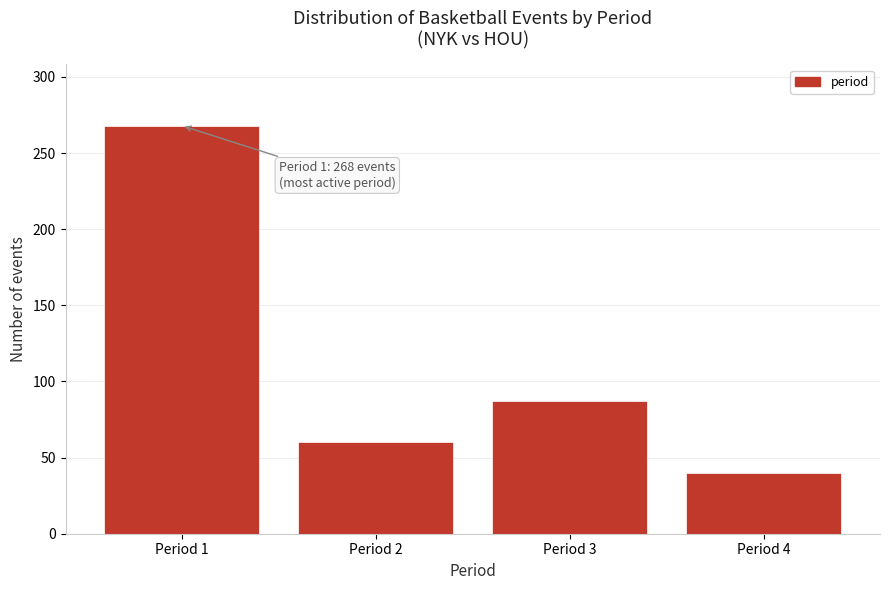

Reading left to right, transcribe all the data shown in this chart.

268	60	87	40